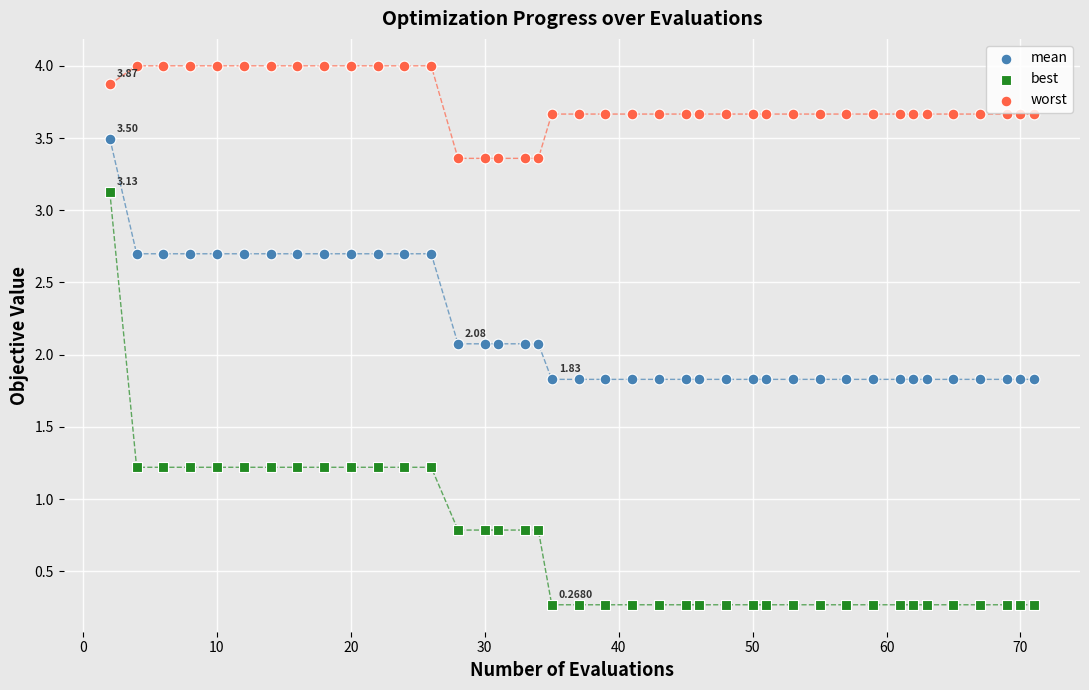

Which series reaches the maximum Y coordinate?

worst